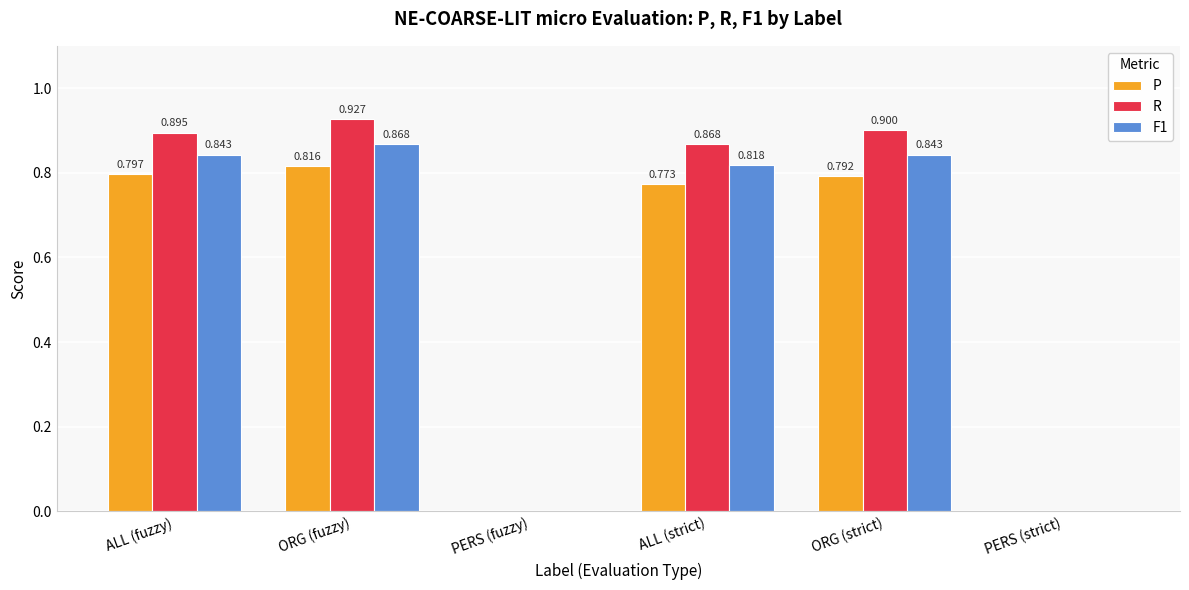

Which label corresponds to the largest value in the chart?

ORG (fuzzy)